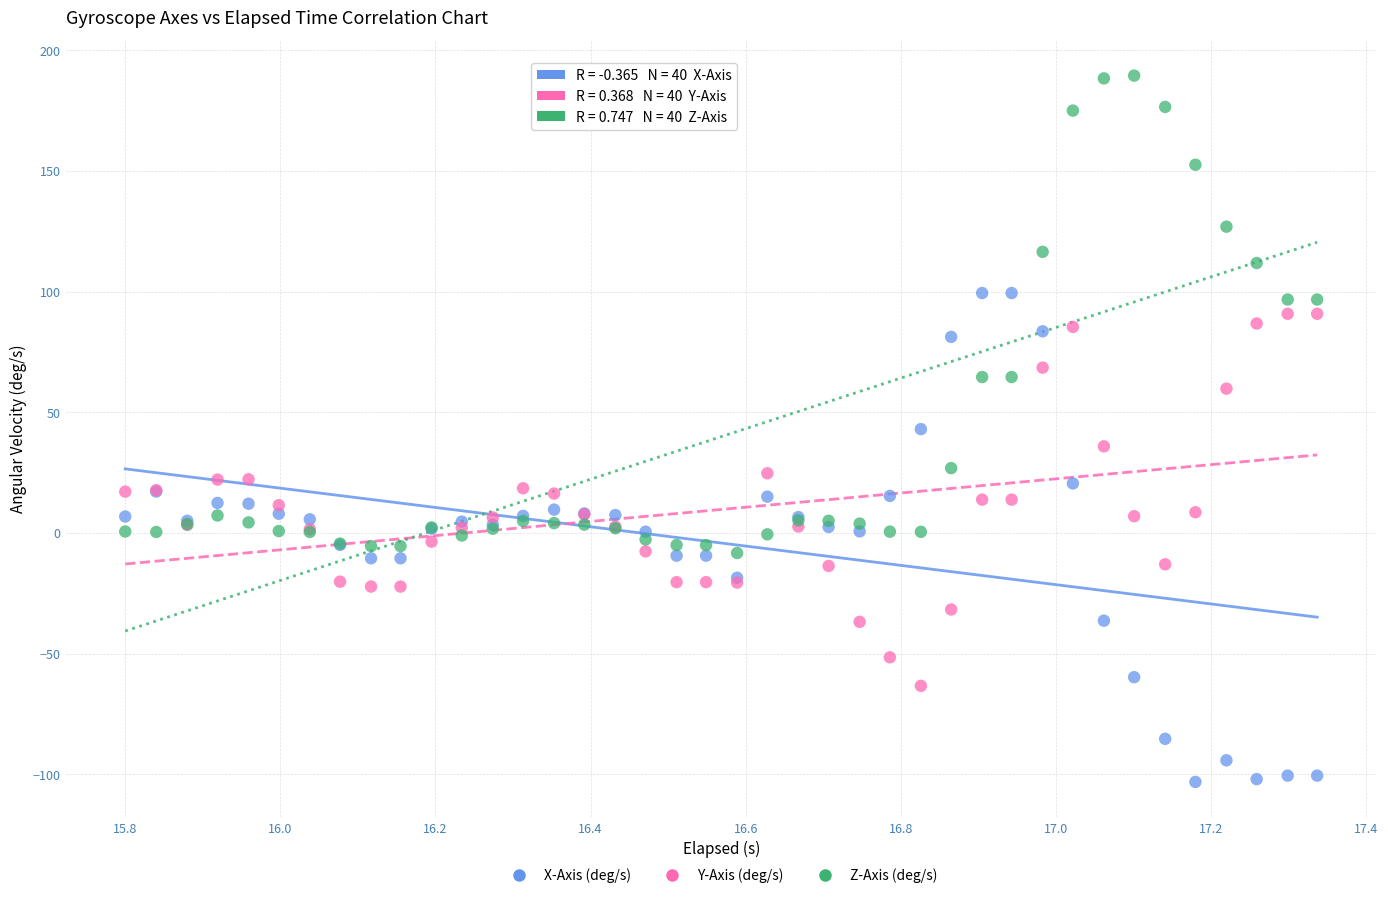

Which series reaches the maximum Y coordinate?

Z-Axis (deg/s)